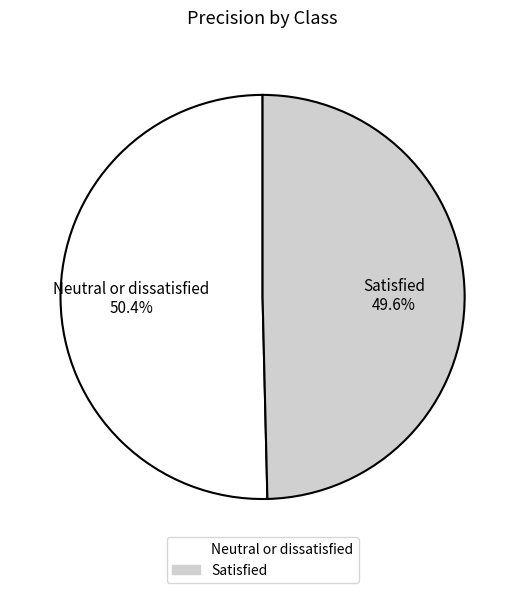

What is the total percentage of Satisfied and Neutral or dissatisfied?

100.0%